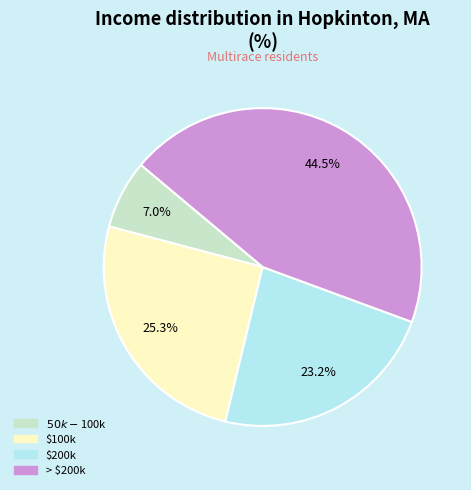

Is there a majority slice in this chart?

No